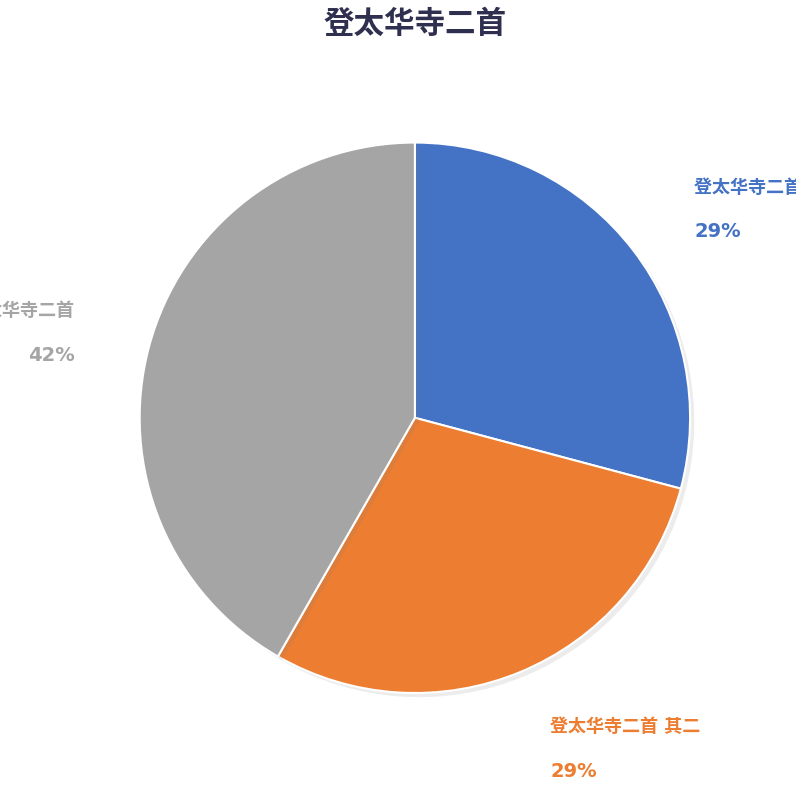

To the nearest percent, what is the average slice percentage?

33%